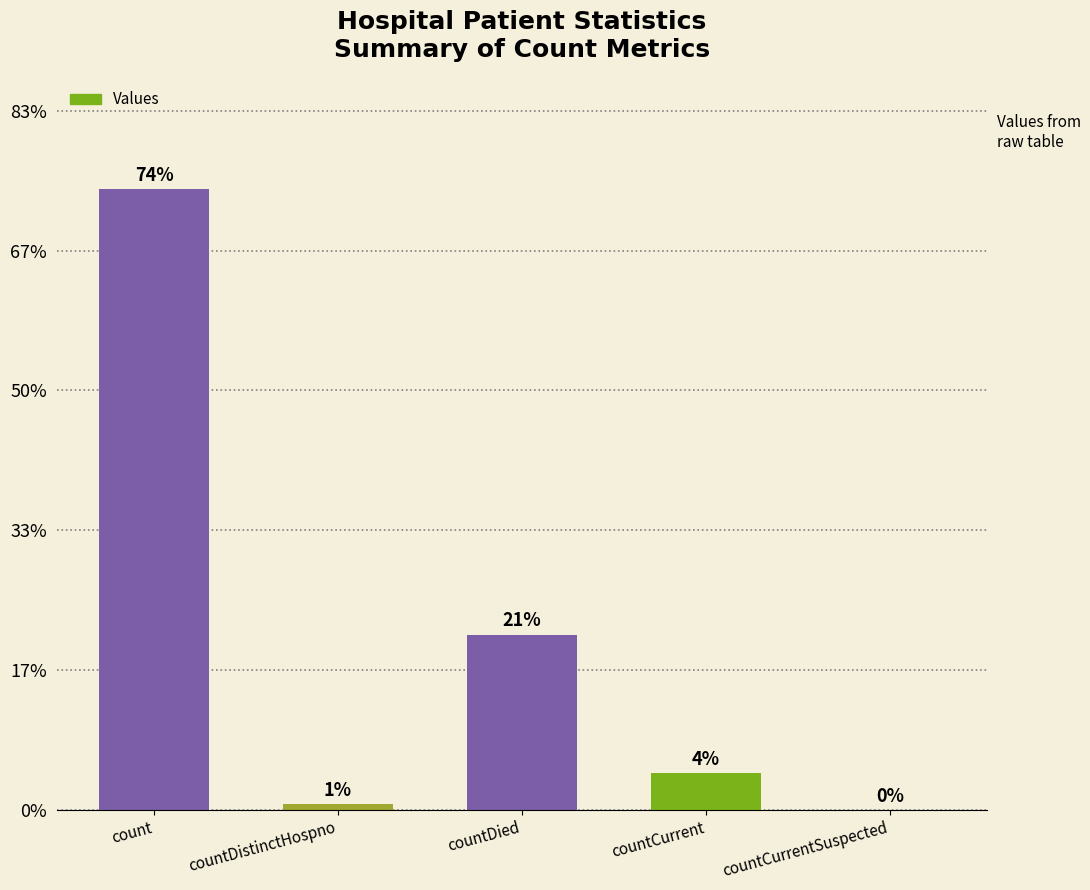

Reading left to right, extract all data points from this chart.

count=8876	countDistinctHospno=77	countDied=2507	countCurrent=528	countCurrentSuspected=0